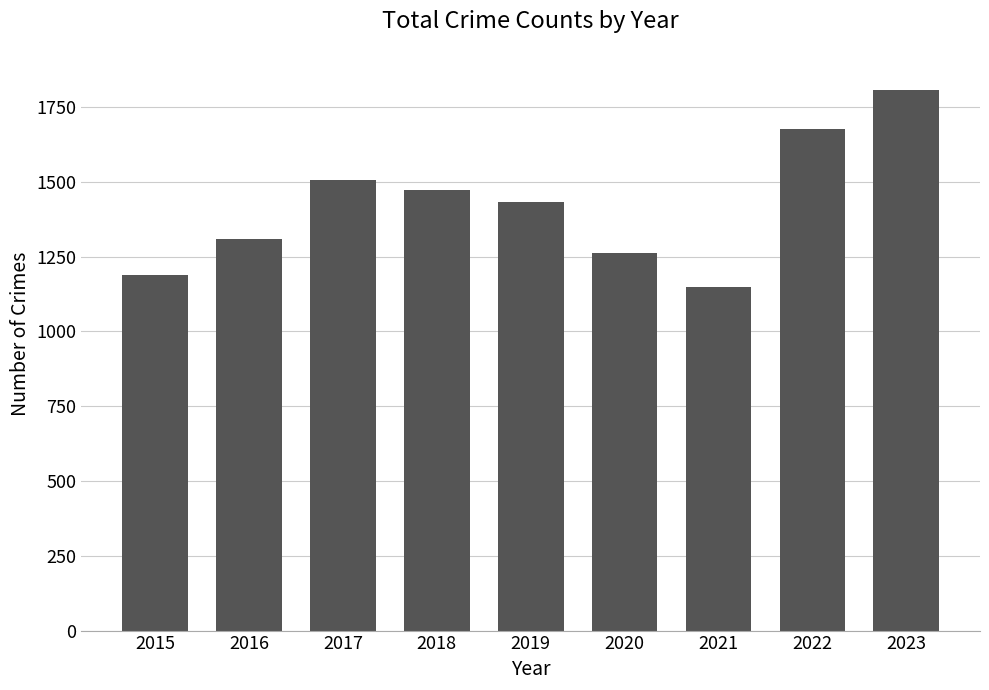

Where does the data first go above 1433?

2017